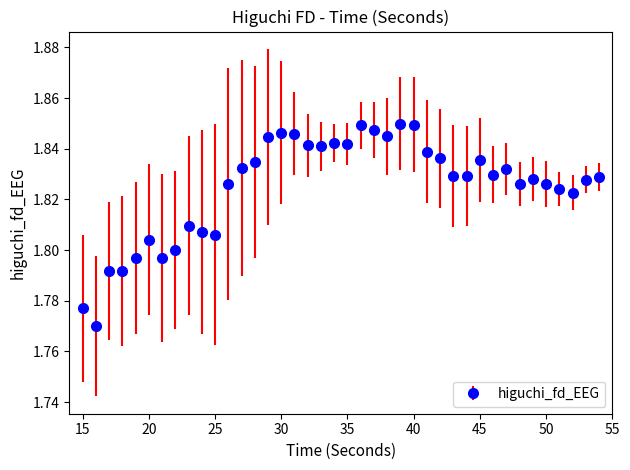

True or false: the data has more than 0 interior local peaks.

True